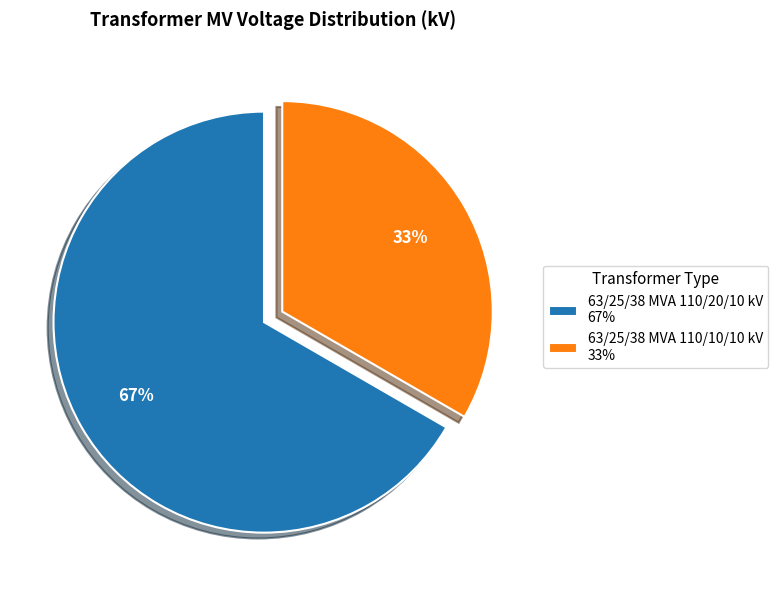

The 63/25/38 MVA 110/20/10 kV slice represents 67% of the pie. True or false?

True